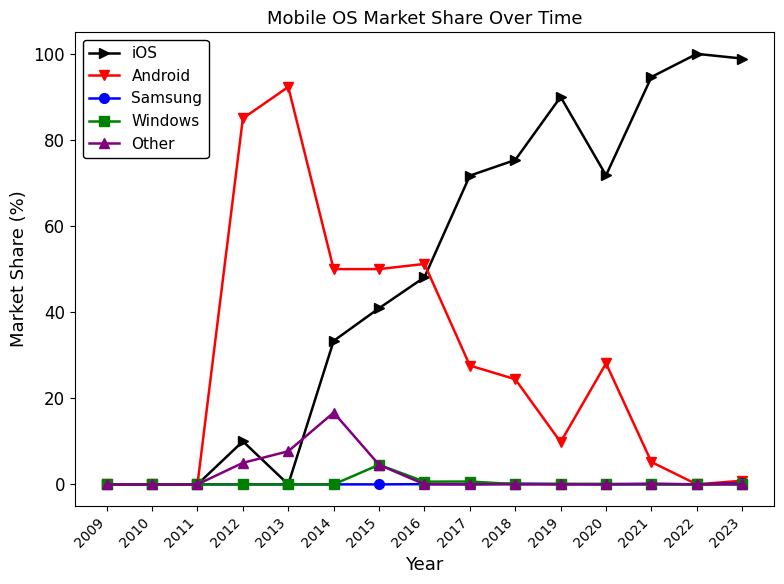

What is the sum of all Android values?

424.5